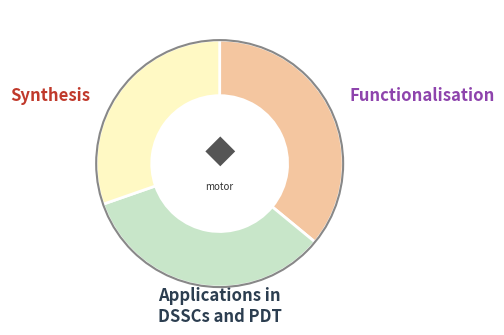

Is there any slice that represents more than half of the pie?

No